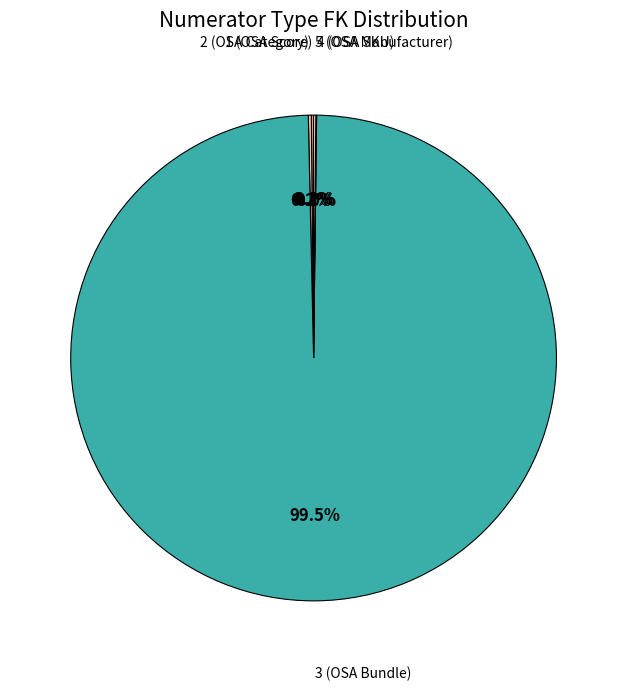

Is there a majority slice in this chart?

Yes